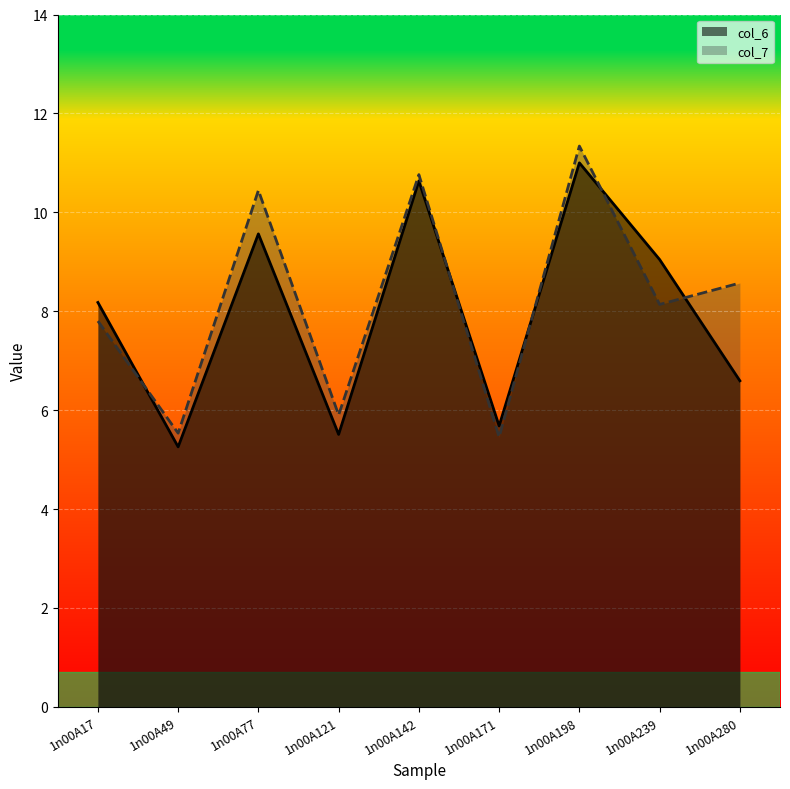

Is it true that col_6 equals 5.5 at 1n00A121?

True